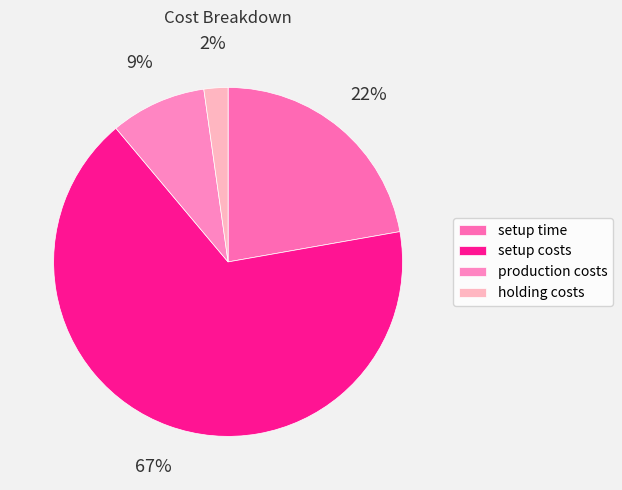

Which slice is the largest?

setup costs